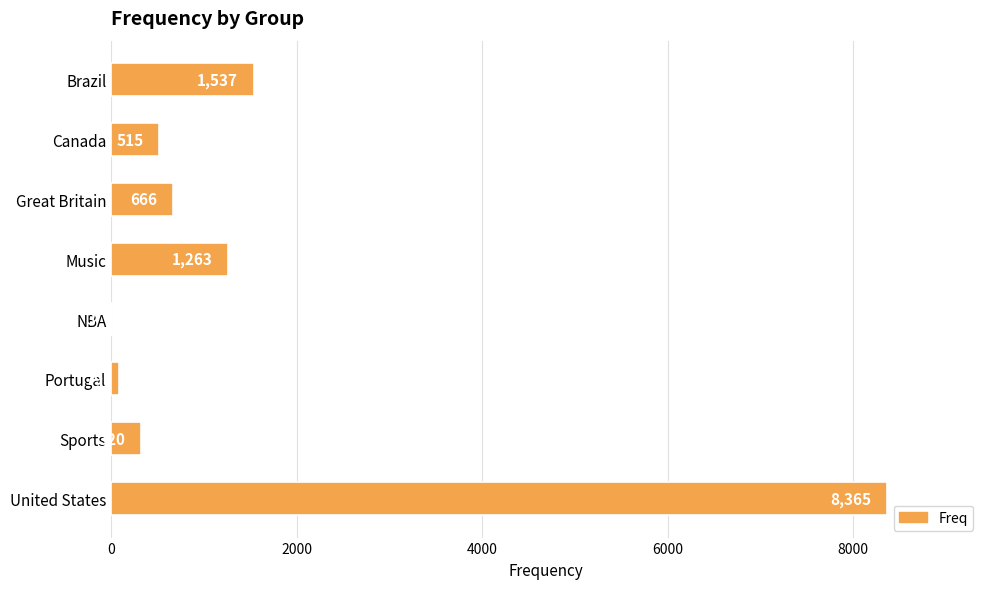

Which category has the highest value across all series?

United States